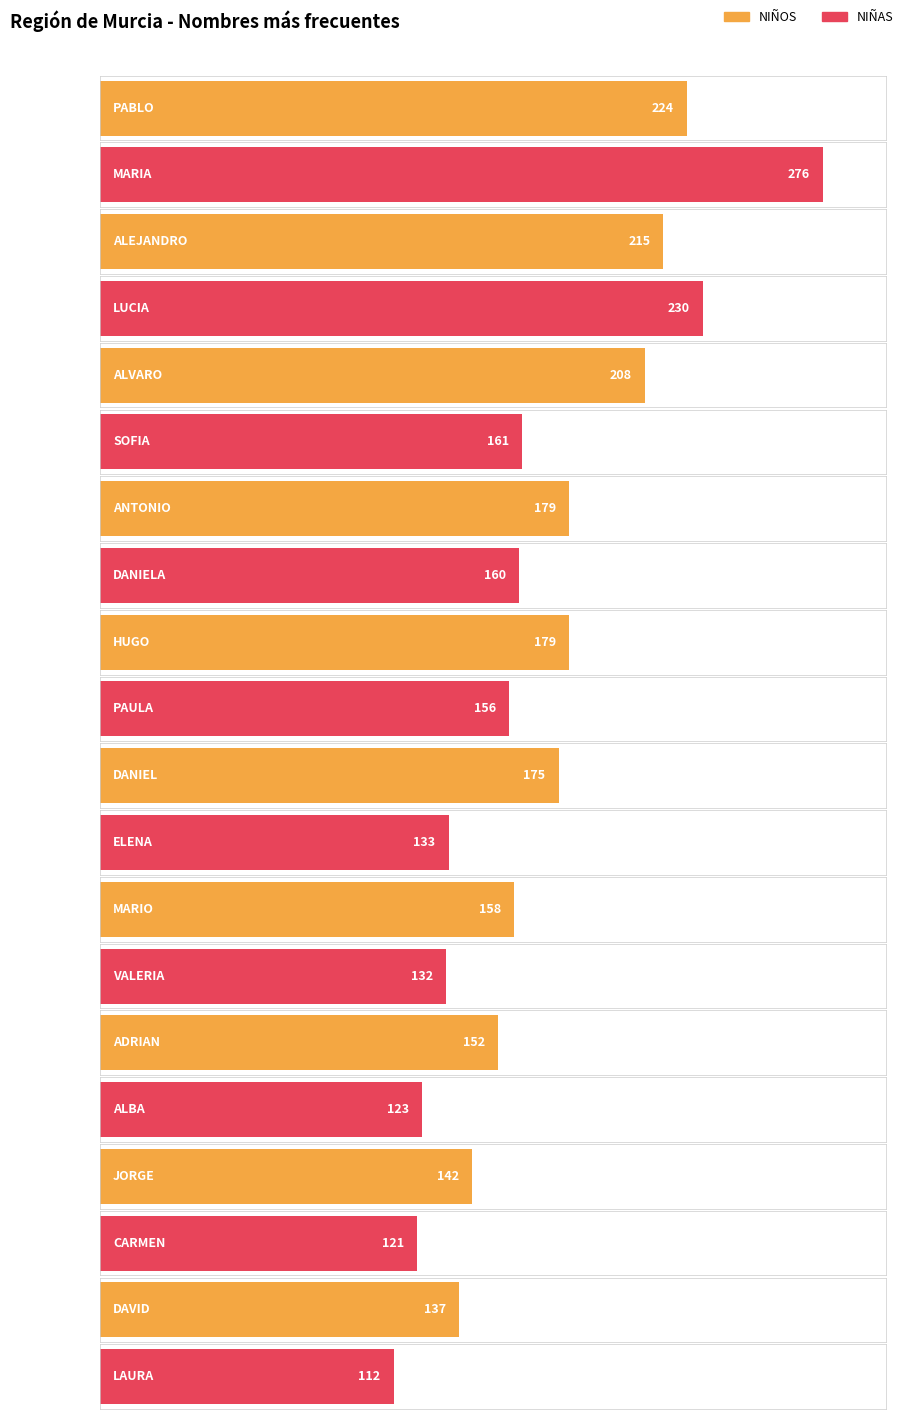

Which has a higher value, ANTONIO/DANIELA or DANIEL/ELENA?

ANTONIO/DANIELA